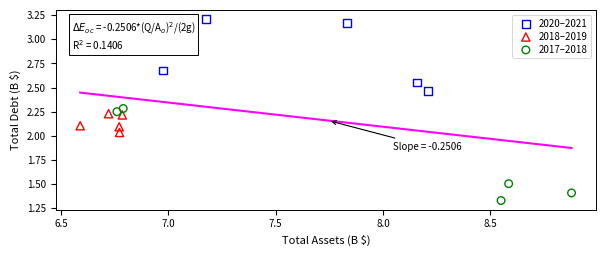

Which series contains the lowest Y value?

2017–2018